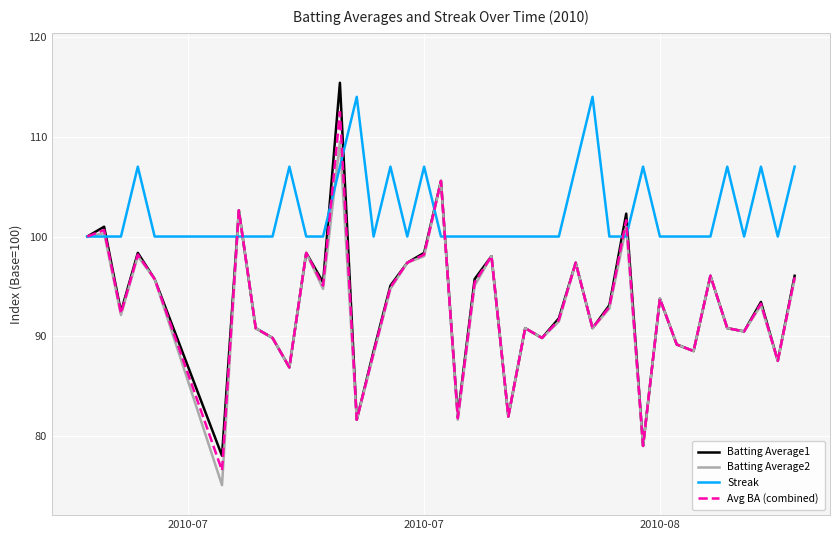

What is the smallest value displayed?

75.1